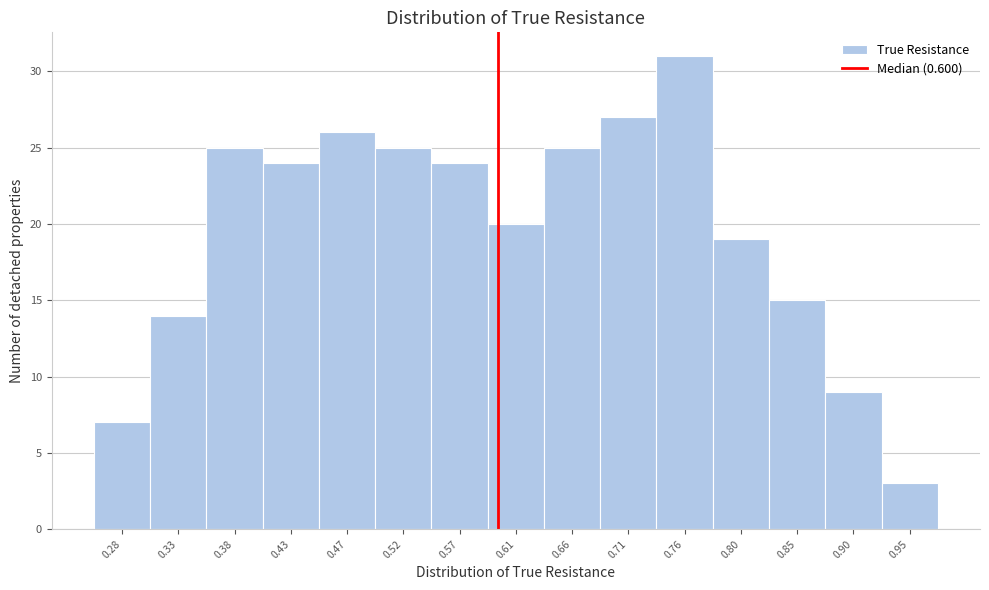

Over which range of the x-axis is the bar tallest?

0.735 to 0.780